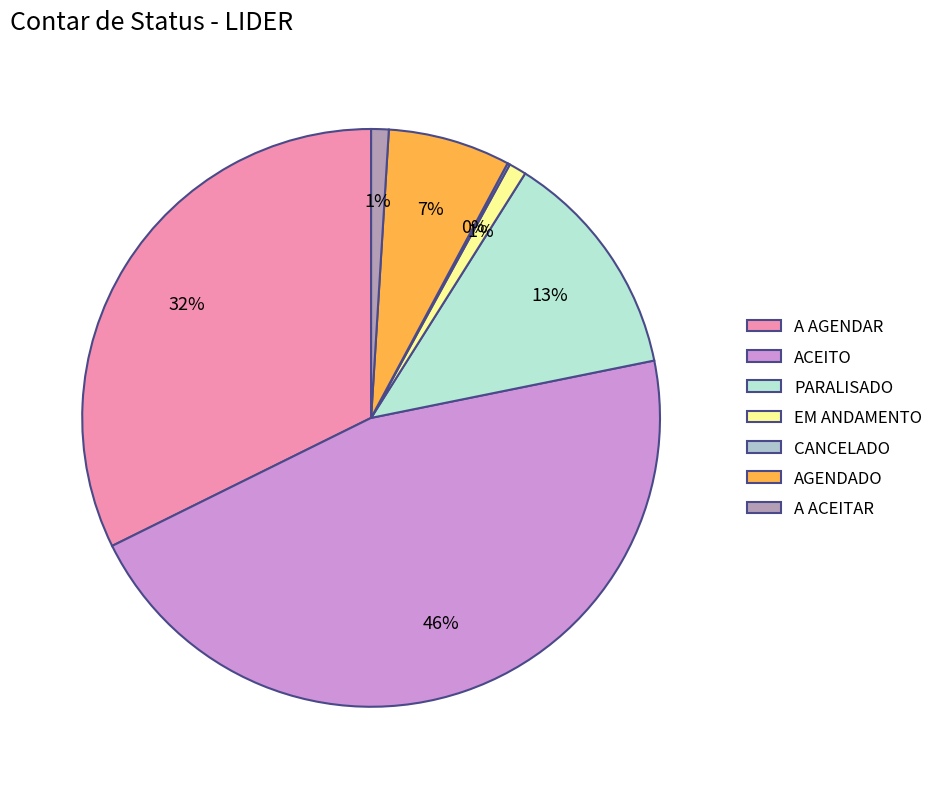

To the nearest percent, what is the average slice percentage?

14%